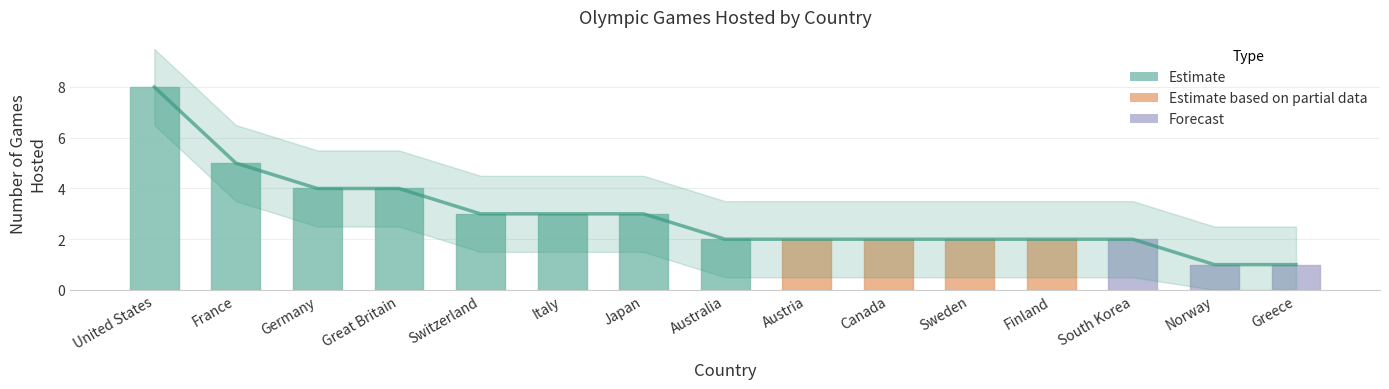

Reading right to left, transcribe all the data shown in this chart.

Estimate: 1	1	2	2	2	2	2	2	3	3	3	4	4	5	8
Games Hosted: 1	1	2	2	2	2	2	2	3	3	3	4	4	5	8